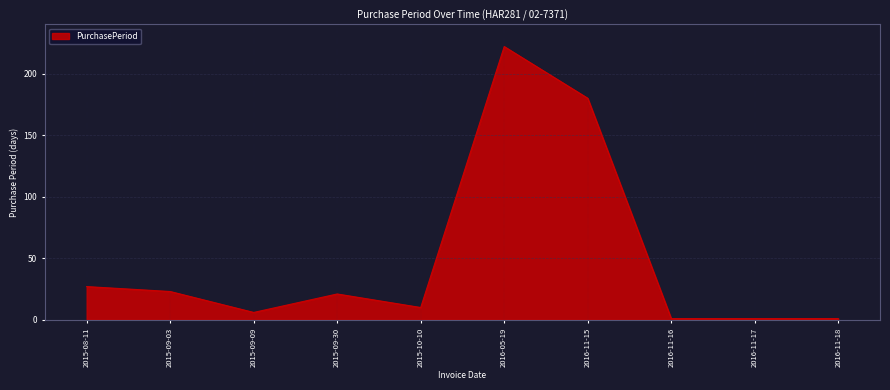

Where is the data nearest to the value 111?

2016-11-15